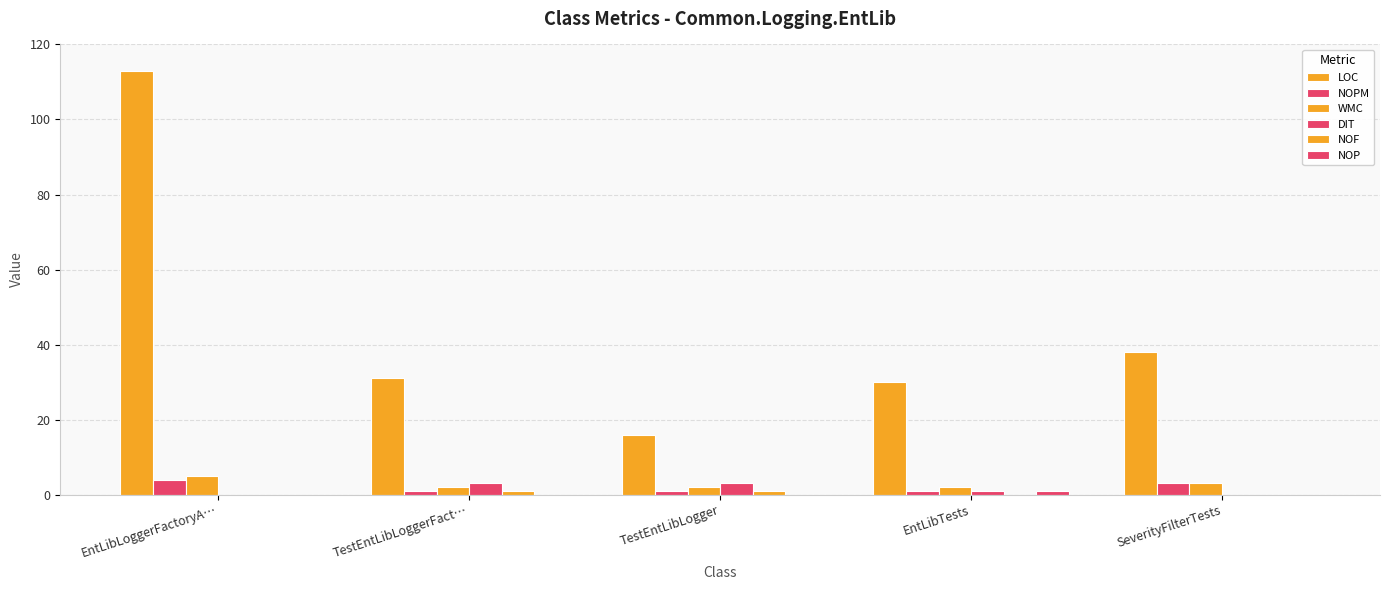

Which series has the widest spread of values?

LOC